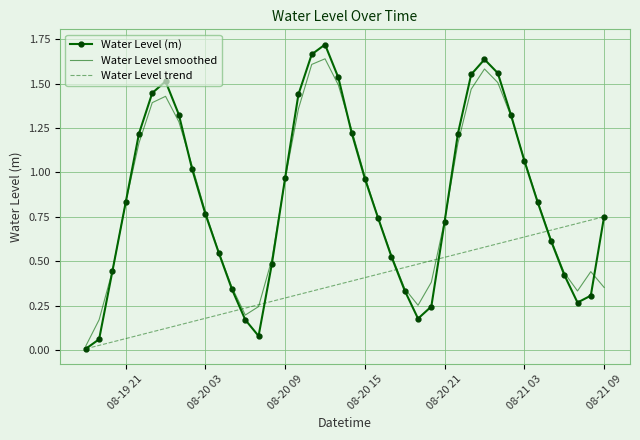

Which series has the largest range (max minus min)?

Water Level (m)